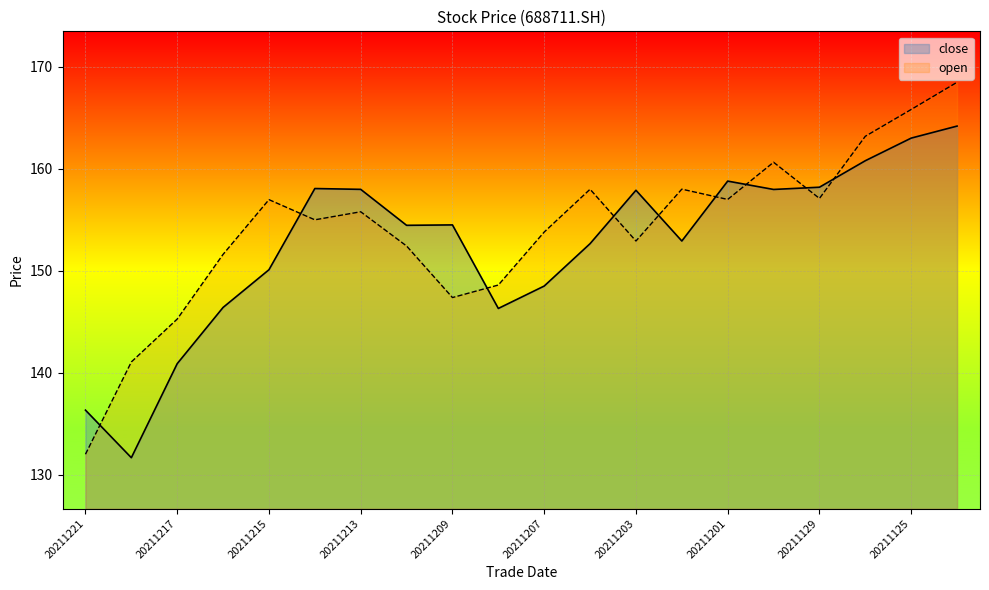

How many data points in close are less than 154?

9